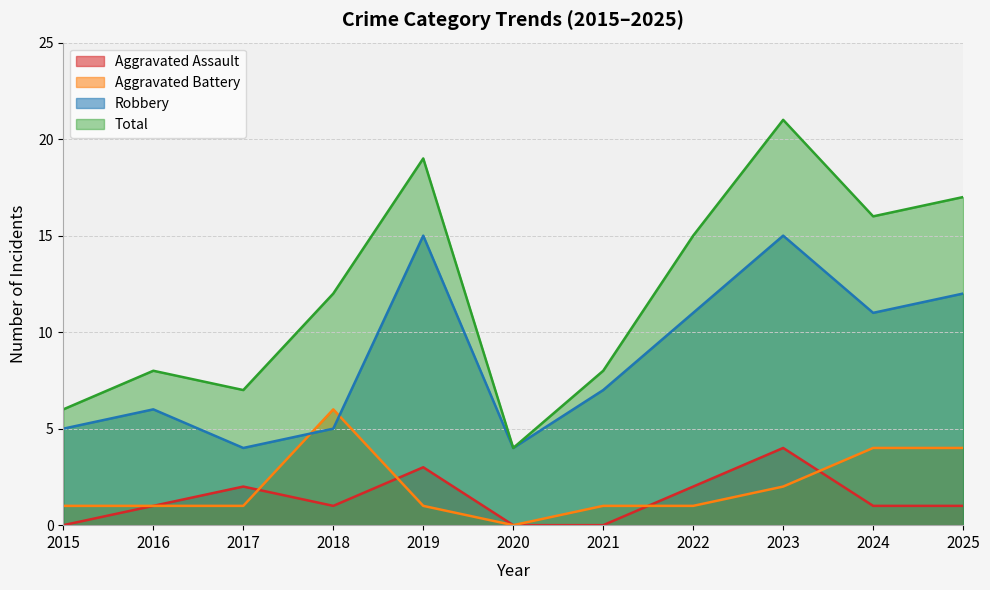

Which series has the widest spread of values?

Total